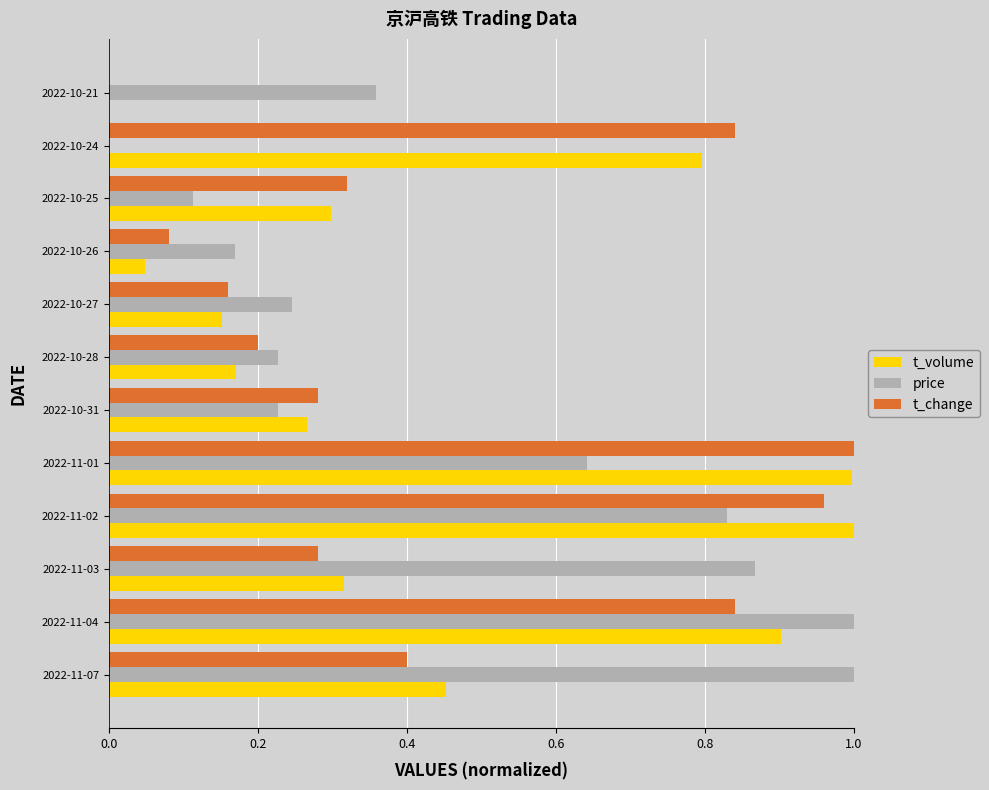

Between 2022-11-02 and 2022-10-21, which series saw the biggest shift?

t_volume